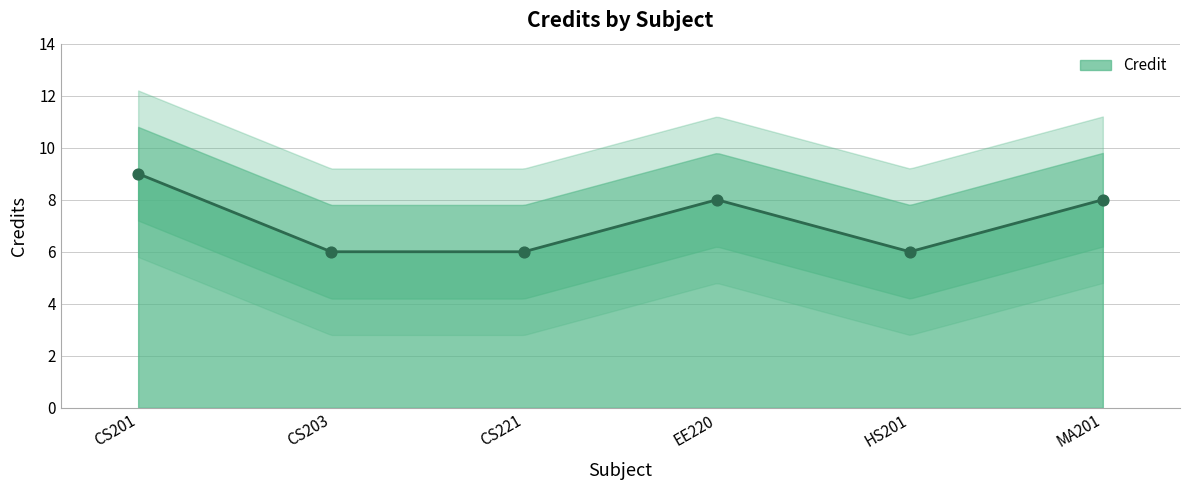

What is the ratio of the value at EE220 to the value at HS201?

1.3